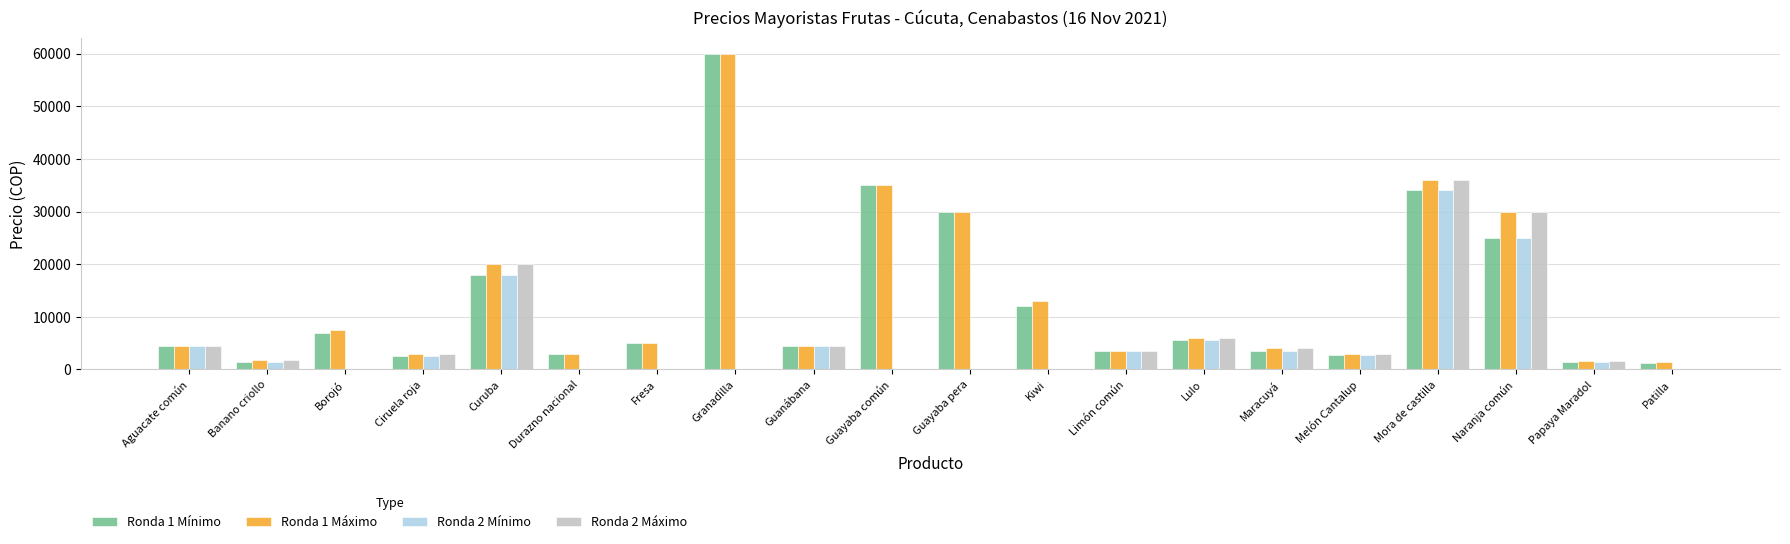

How many categories are shown in the chart?

20